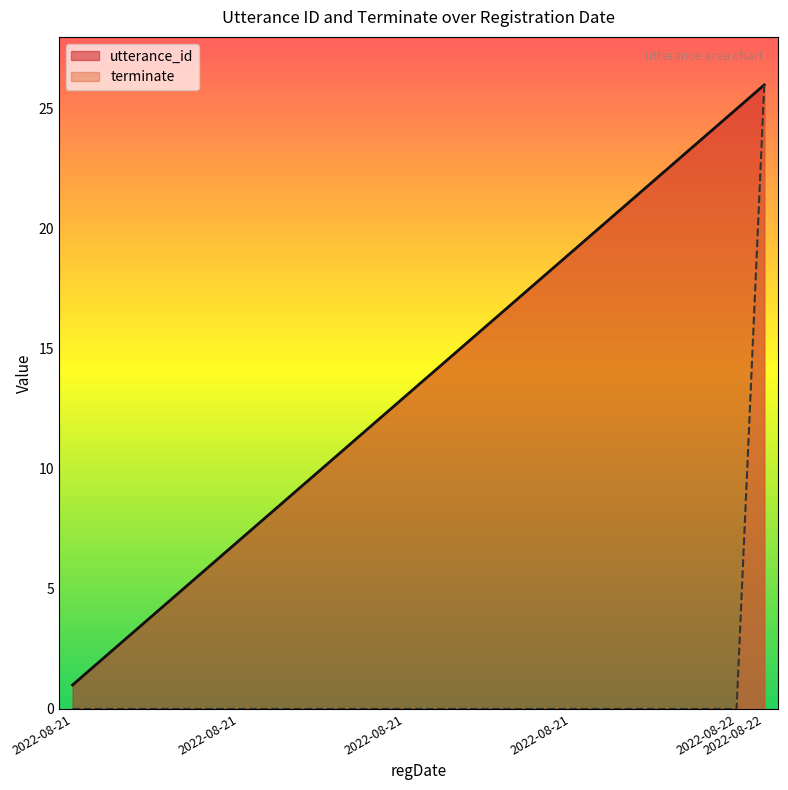

Which series has the largest total across all categories?

utterance_id